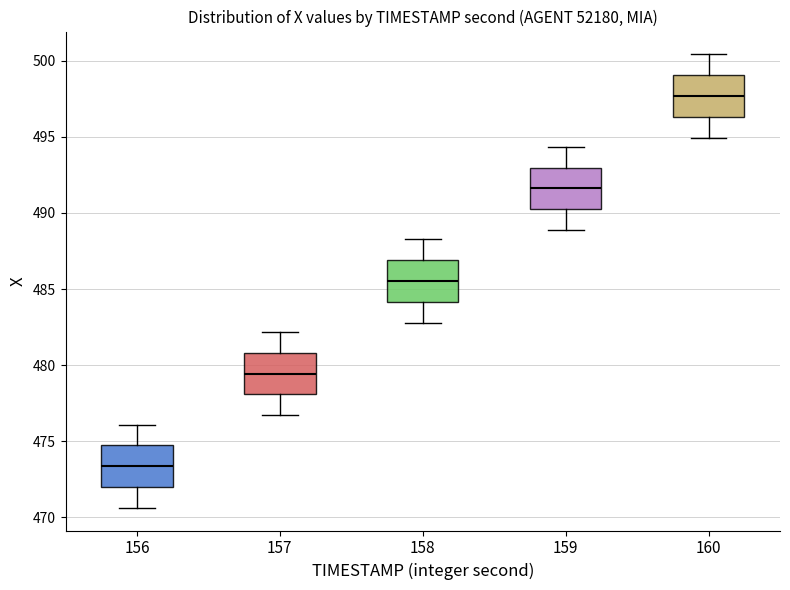

Which box's median line is the lowest?

156